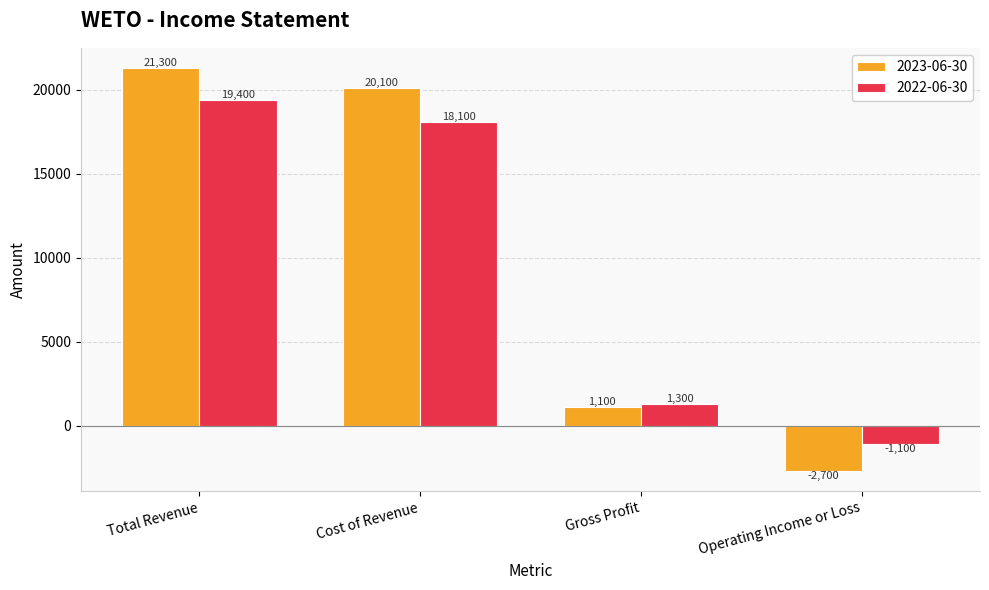

The 2023-06-30 series shows -2700 at Operating Income or Loss. True or false?

True